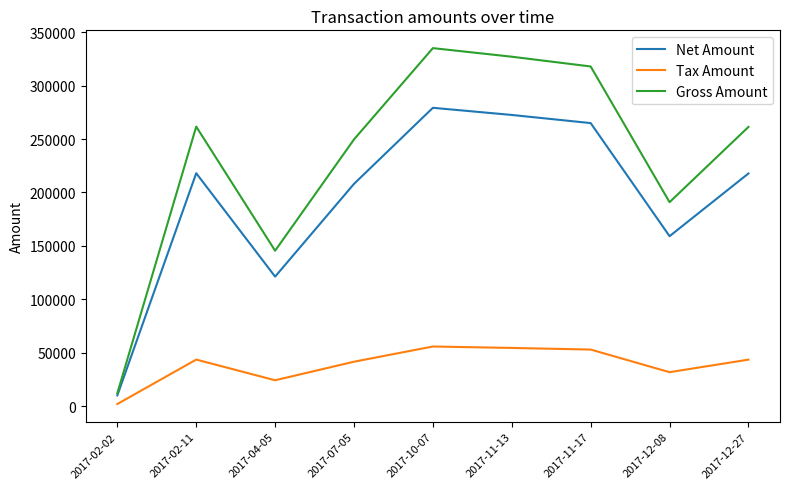

List the series in order of their peak value, highest first.

Gross Amount, Net Amount, Tax Amount